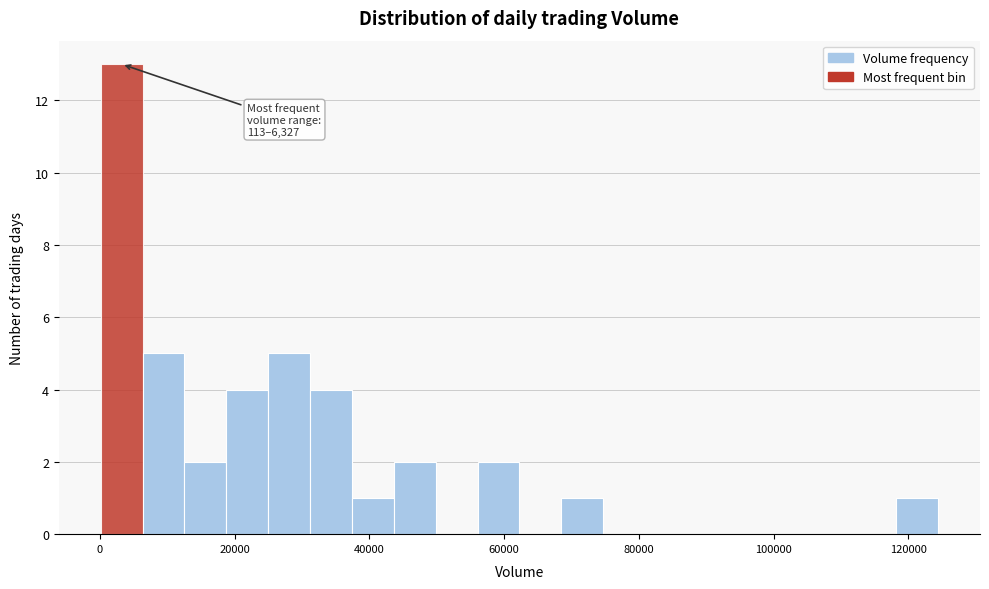

Around what value on the x-axis is the tallest bar? Give the approximate position of its centre, as read against the axis.

4000